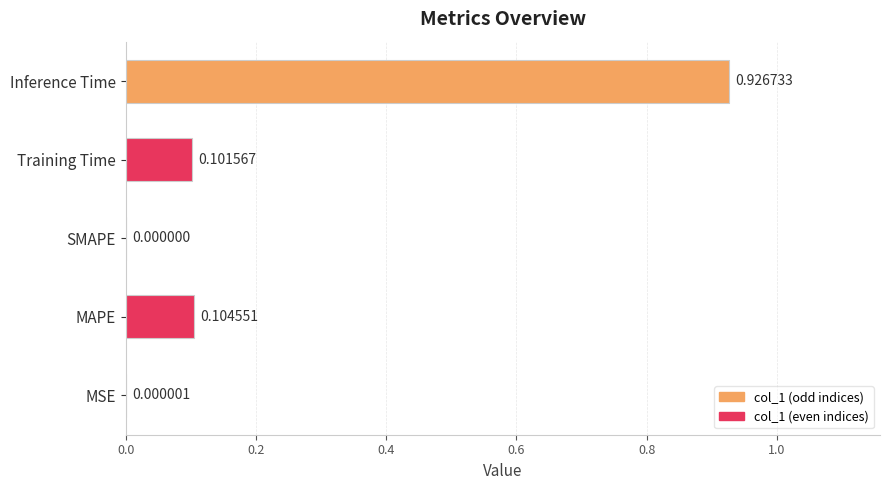

What is the sum of all values?

1.1